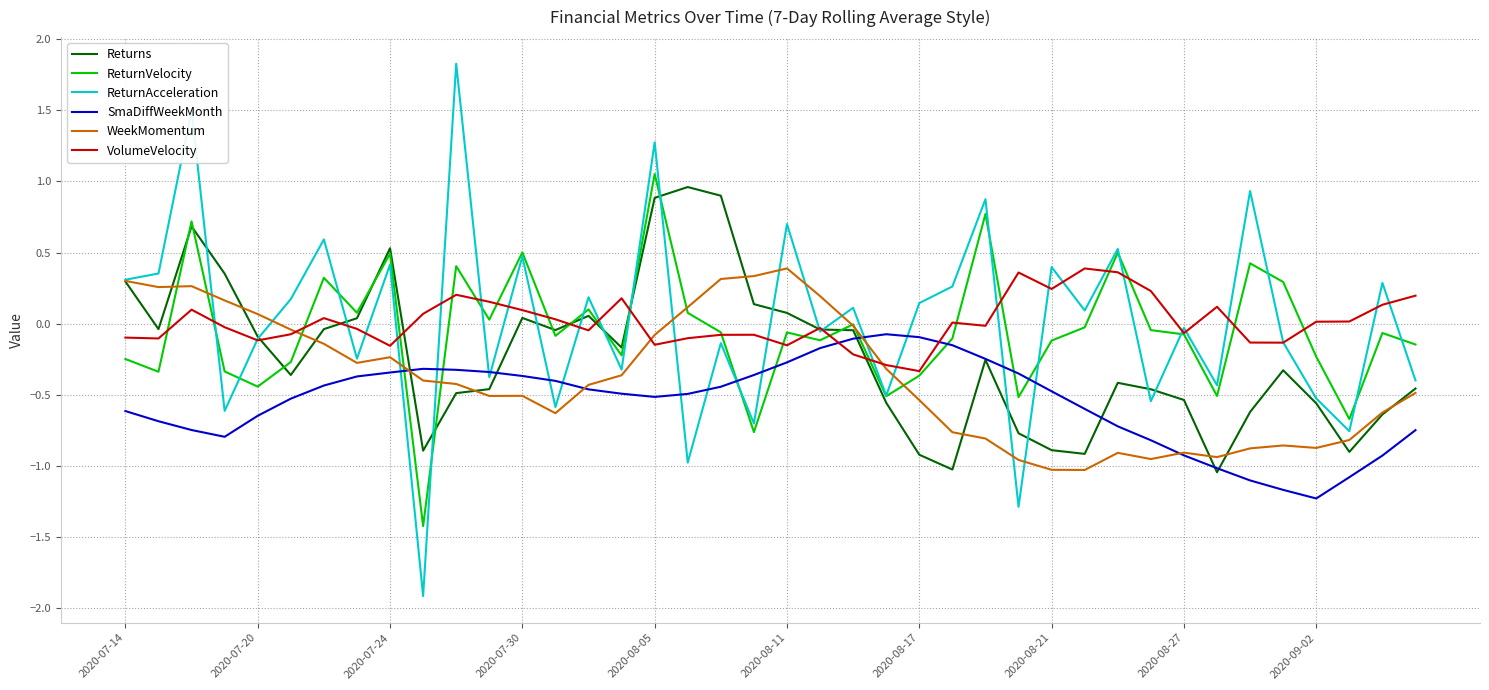

Which series has the largest range (max minus min)?

ReturnAcceleration